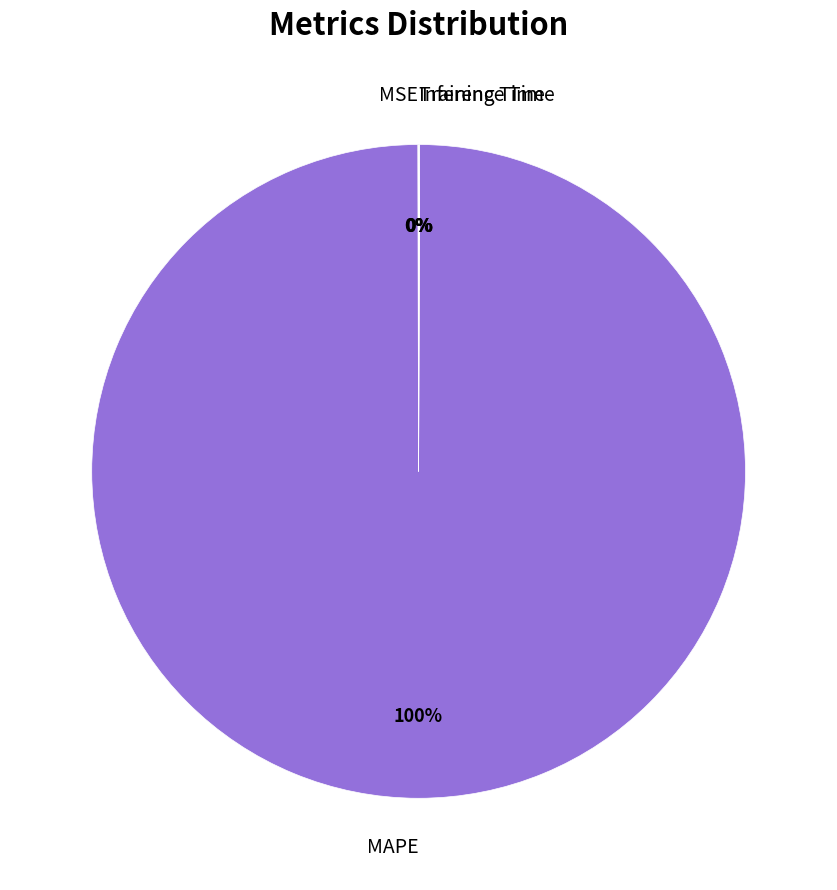

To the nearest percent, what is the average slice percentage?

25%